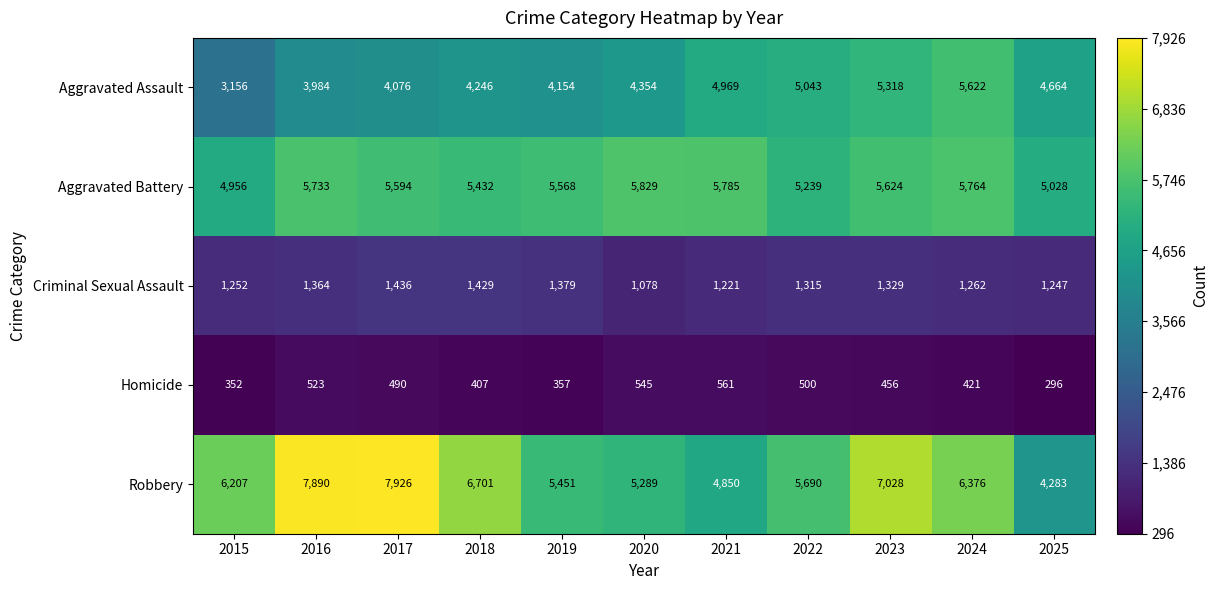

What is the difference between the second highest and minimum values in the Aggravated Battery series?

829